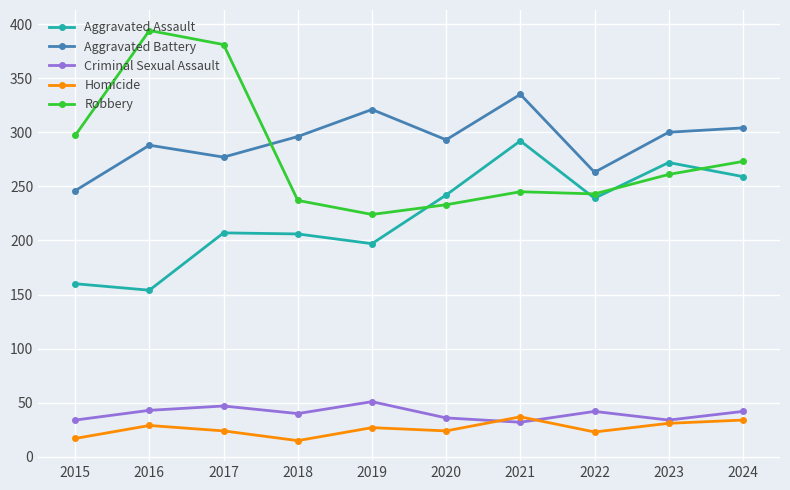

Is this an area chart (filled region under the line)?

No